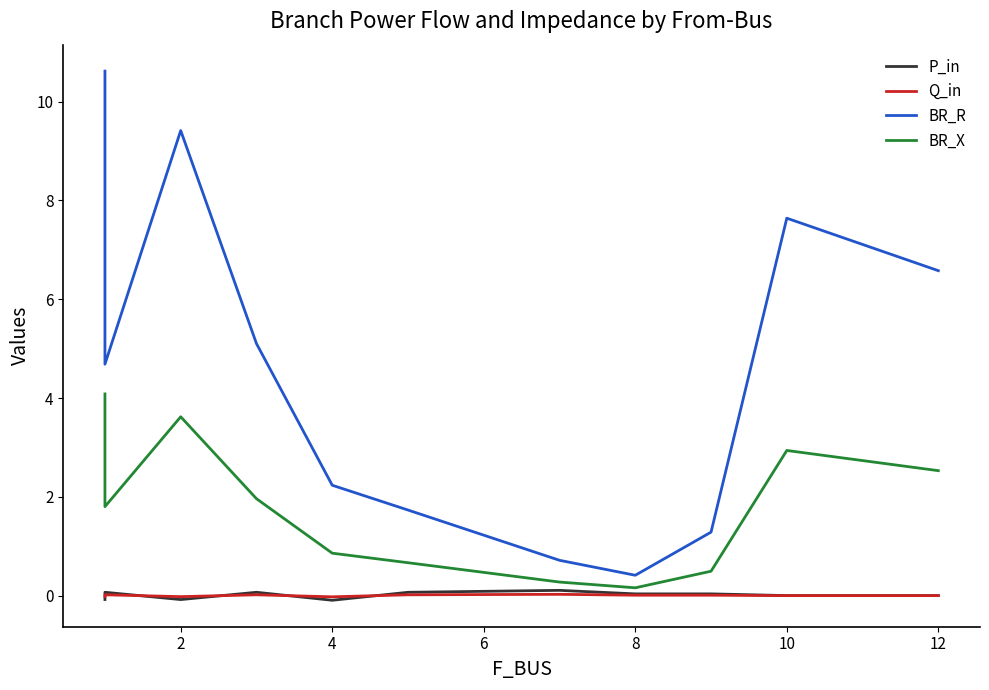

The BR_X series shows 0.4 at 12. True or false?

False